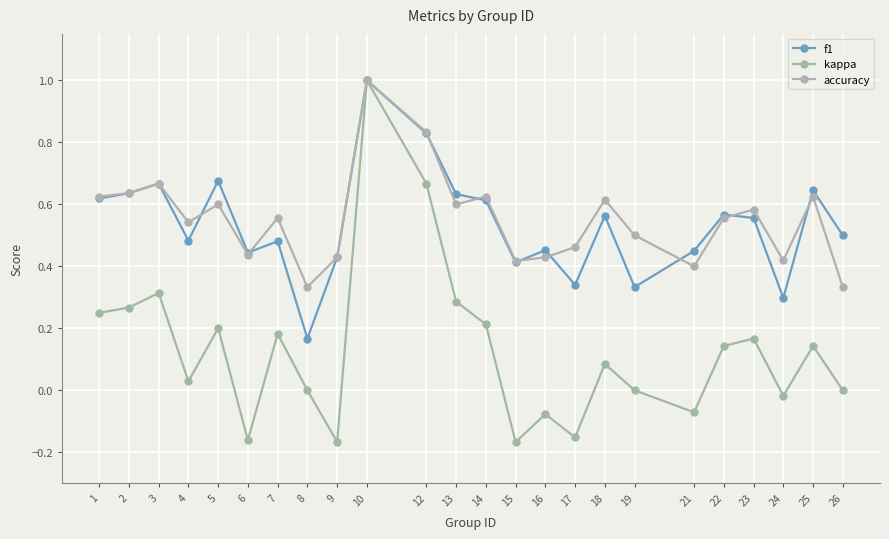

Is the value of accuracy at 24 greater than the value of f1 at 3?

No